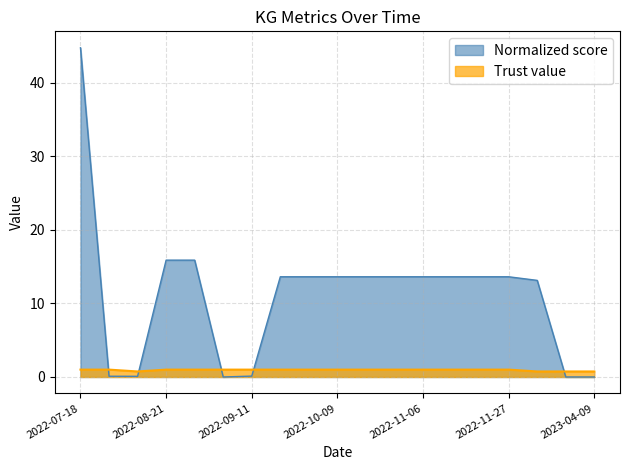

What is the difference between the Normalized score values at 2022-11-20 and 2022-07-18?

31.1